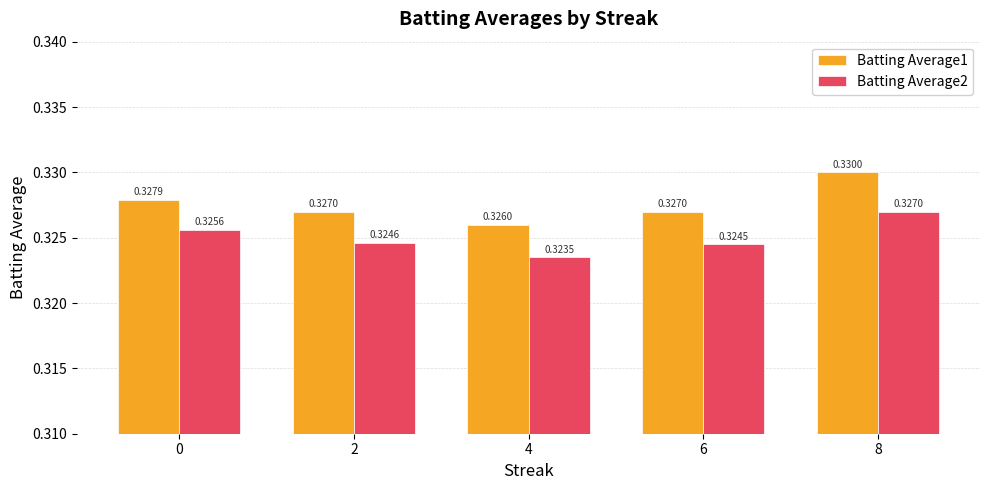

At which category does the chart reach its minimum across all series?

4